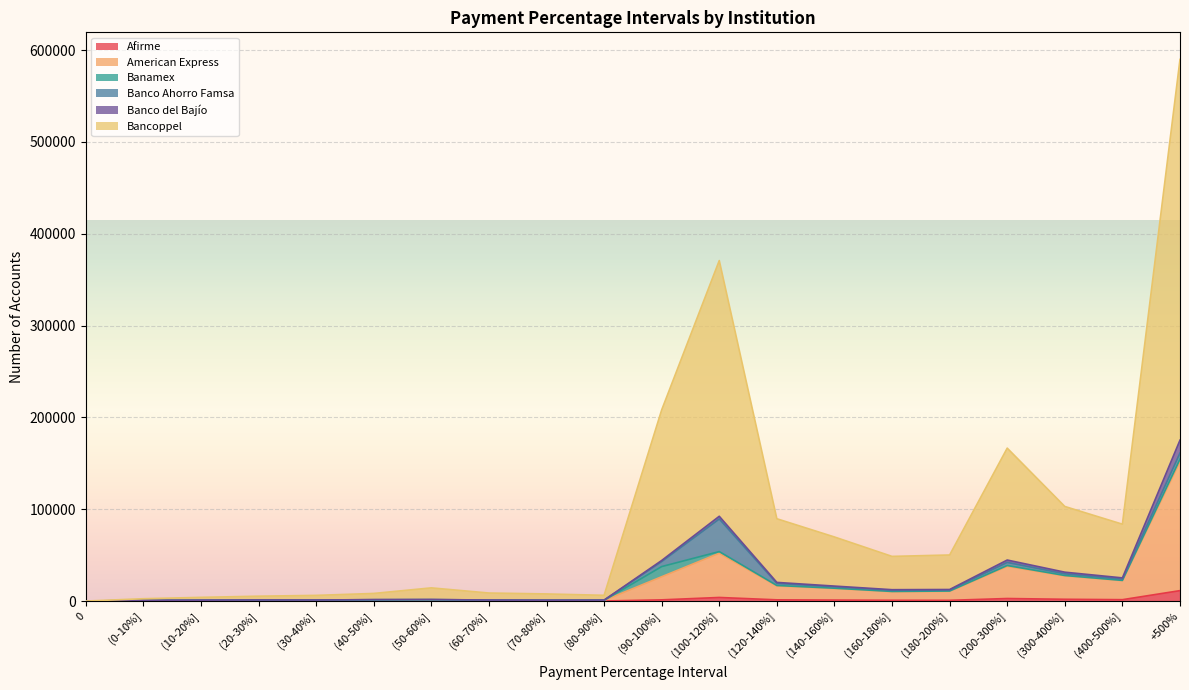

What is the difference between the highest and lowest values at (0-10%]?

2527